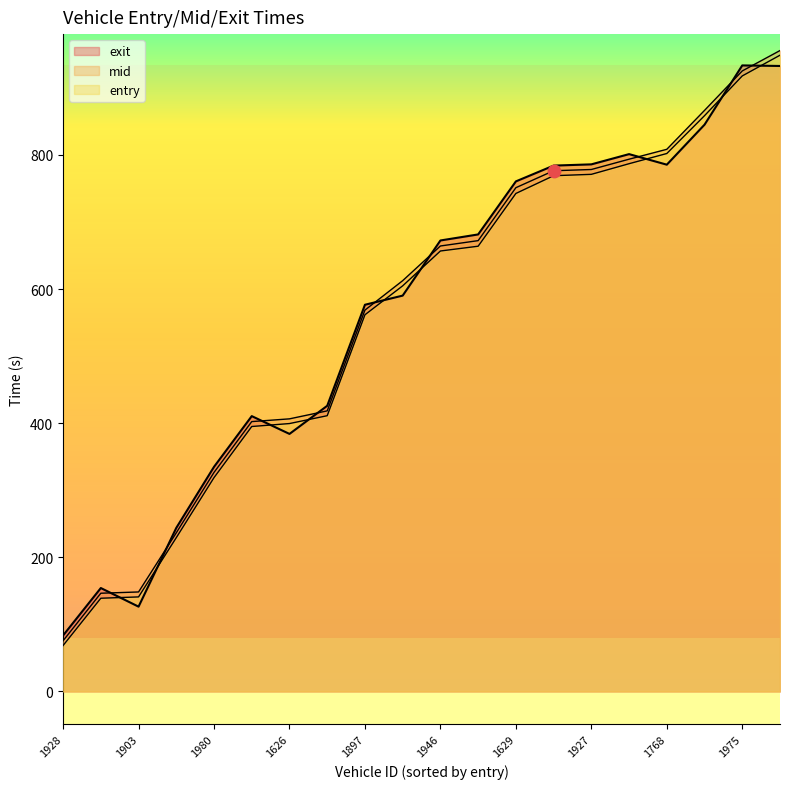

Is the value of exit at 1903 greater than the value of entry at 1842?

No